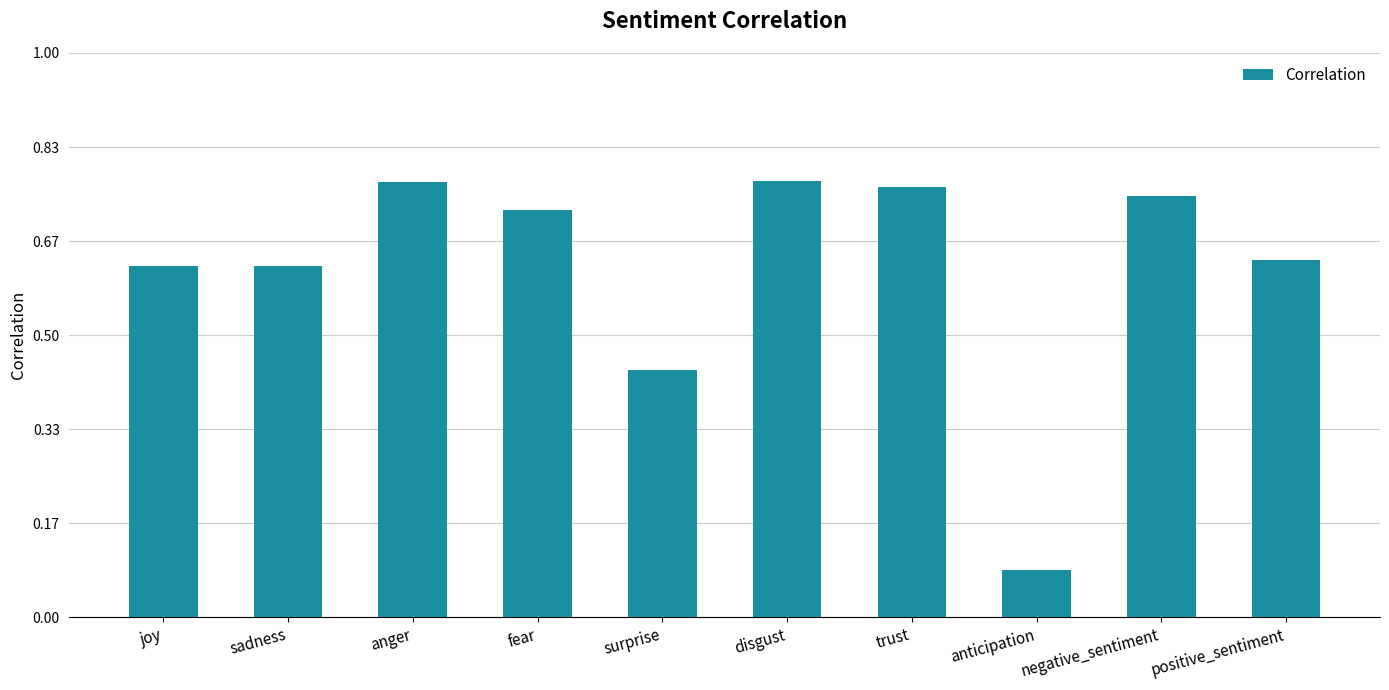

Is it true that the value at positive_sentiment is 0.2?

False